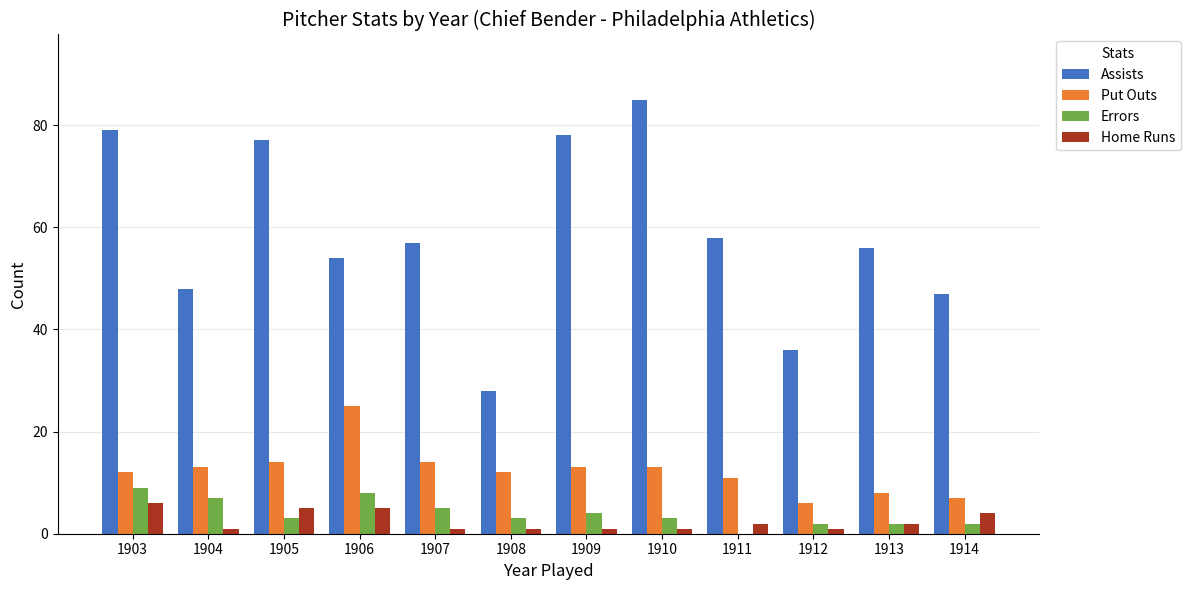

The value of Put Outs at 1905 is 14. True or false?

True